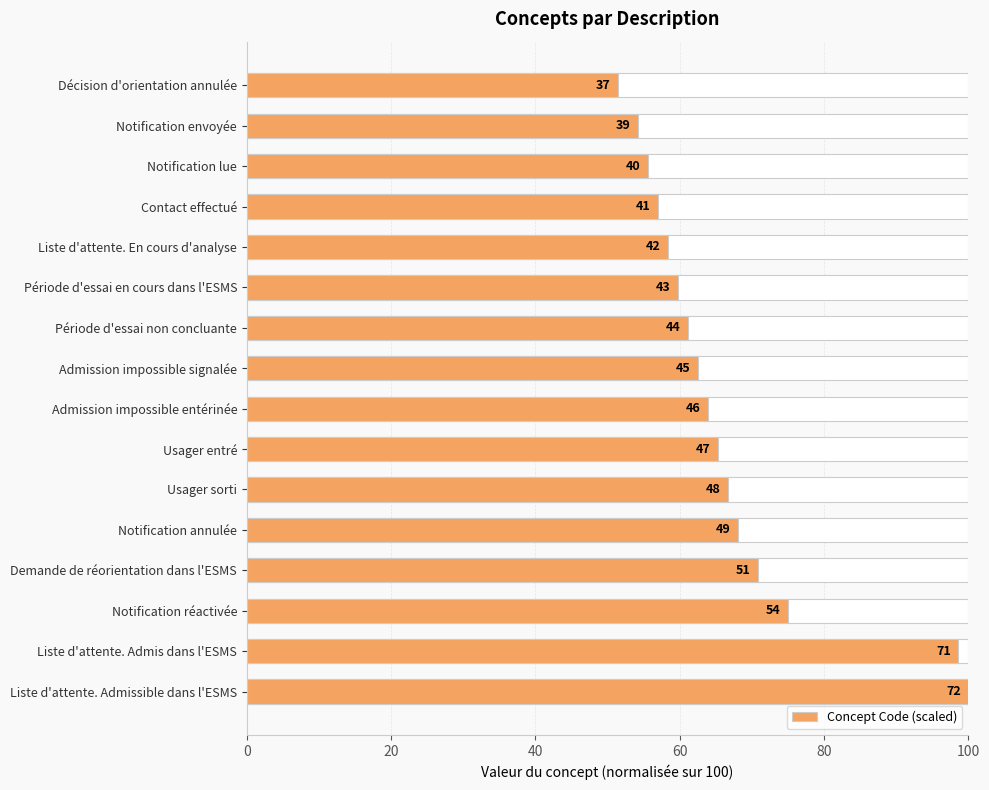

True or false: the data shows 98.6 at Liste d'attente. Admis dans l'ESMS.

True